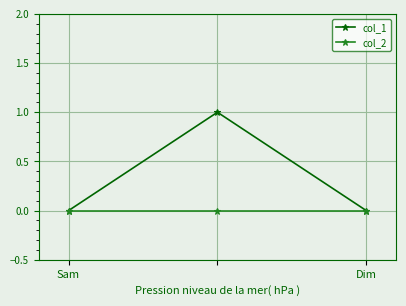

Count the number of data series in this chart.

2